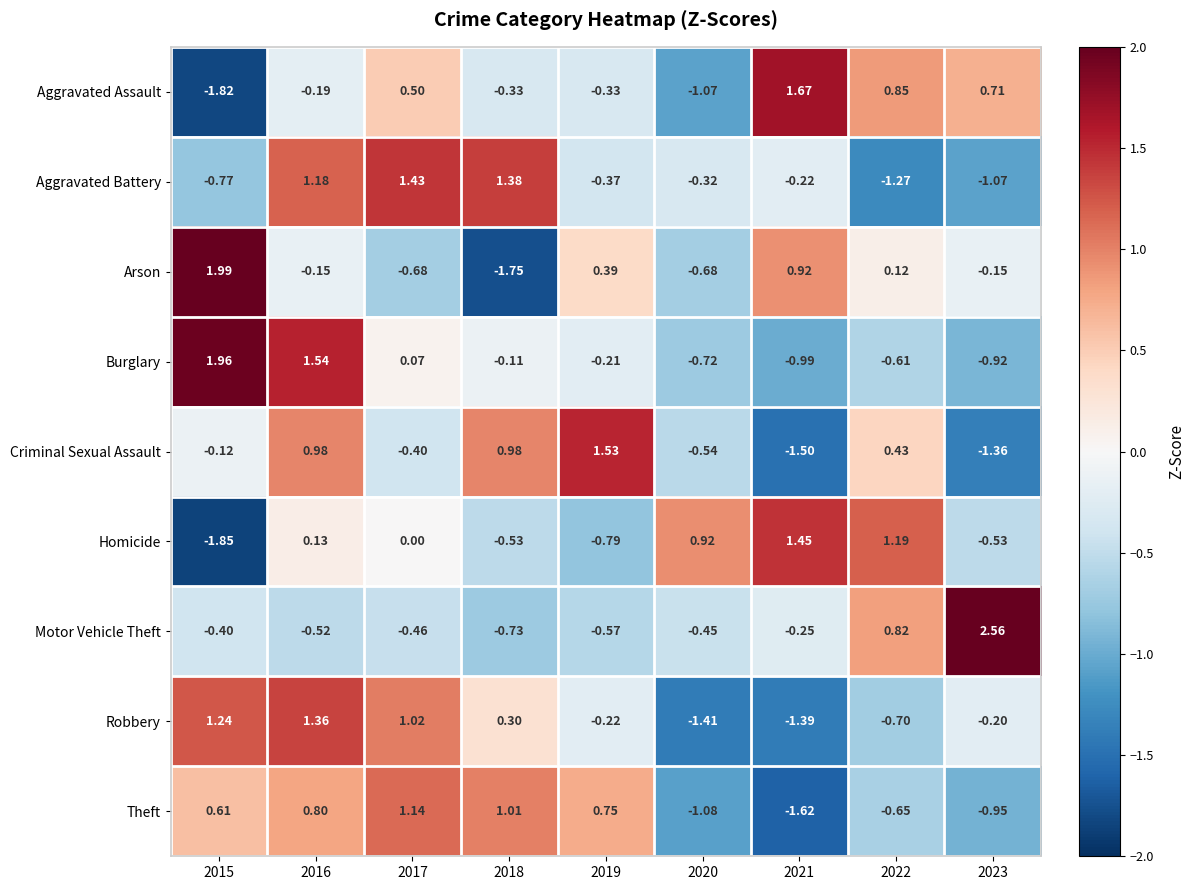

Which series has the largest range (max minus min)?

Arson